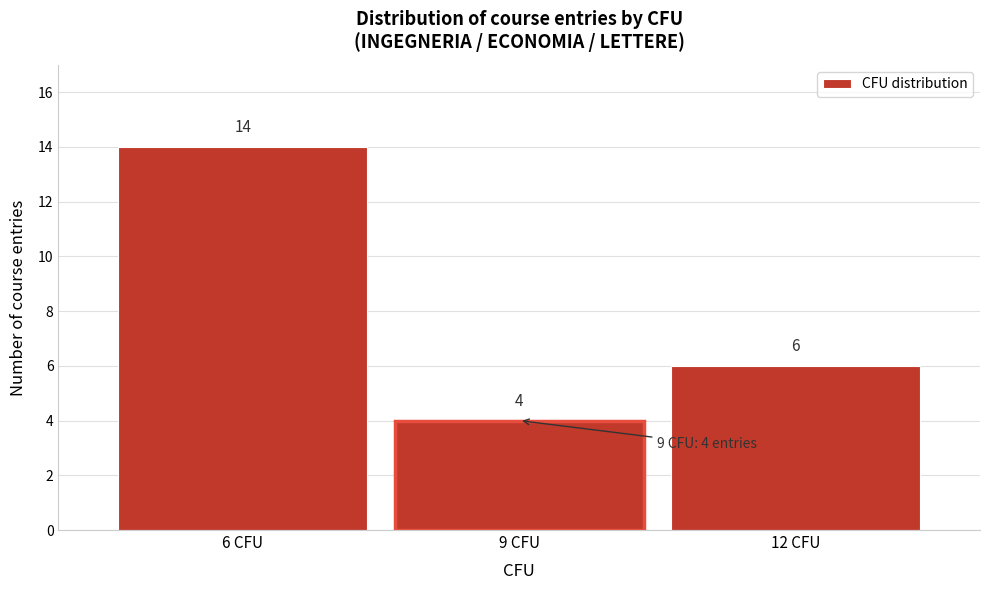

Over which range of the x-axis is the bar tallest?

4.5 to 7.5